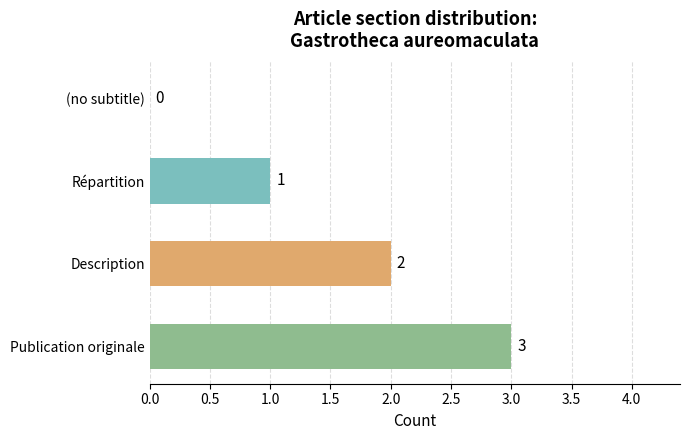

Which category has the highest value across all series?

Publication originale